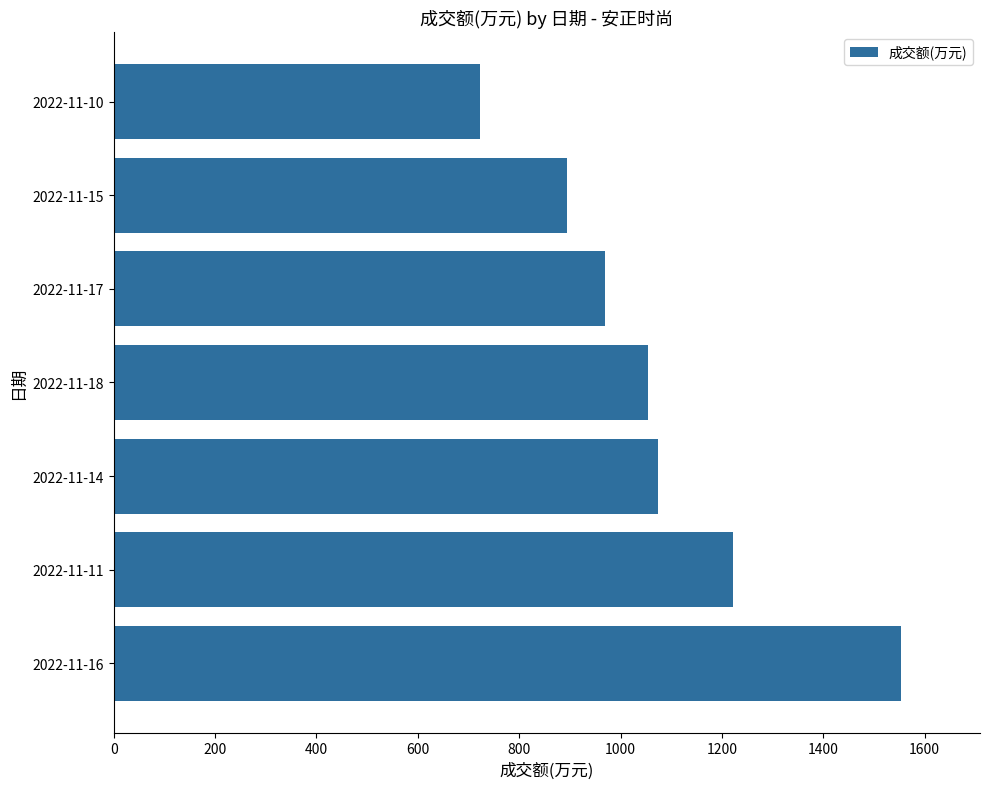

What is the greatest value displayed?

1554